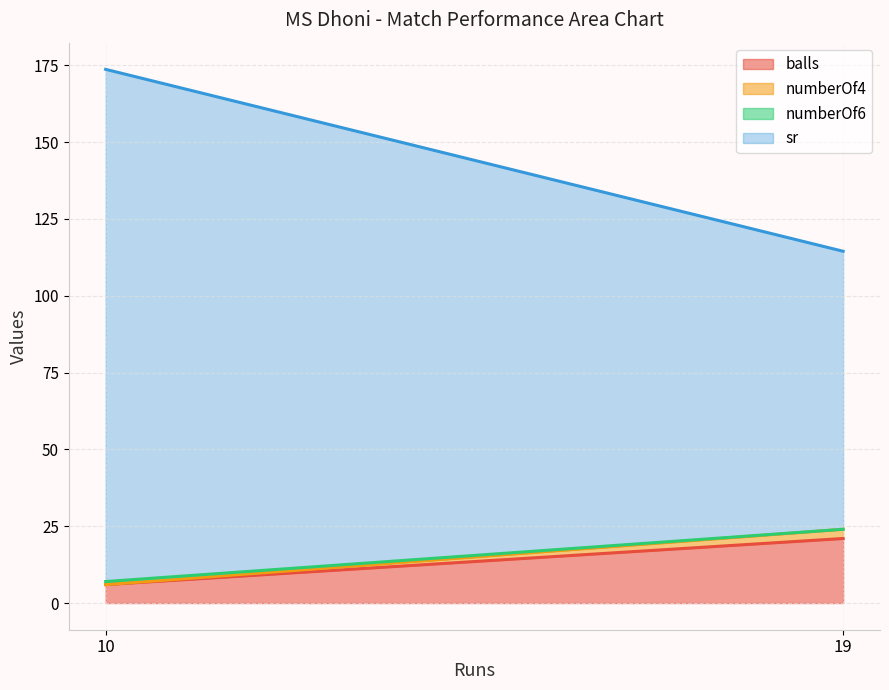

At which label is numberOf6 closest to 0?

10